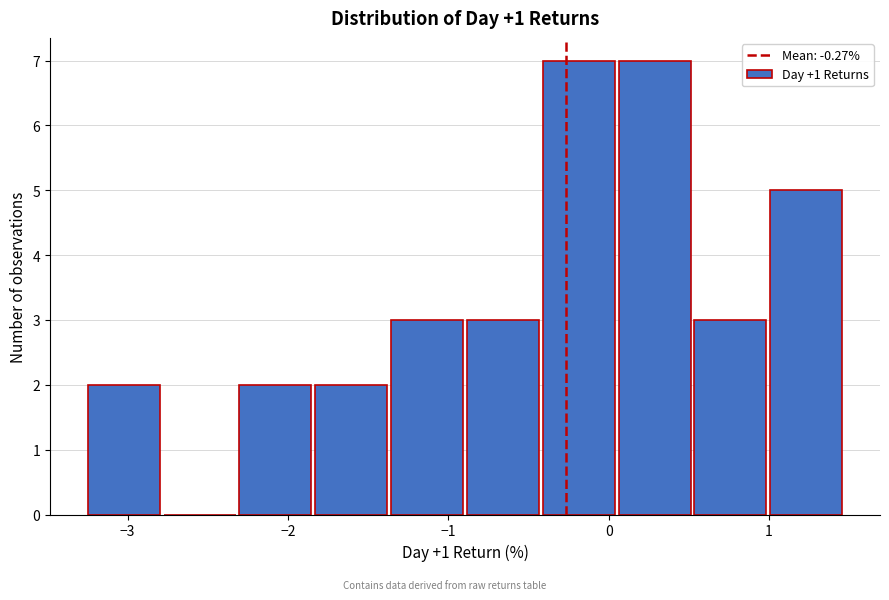

Reading left to right, list every bar in this chart as the range it spans on the x-axis followed by its height. Neither the bar edges nor the heights are printed on the chart, so give them approximately, as read against the axes.

-3.3 to -2.8: 2
-2.8 to -2.3: 0
-2.3 to -1.8: 2
-1.8 to -1.4: 2
-1.4 to -0.9: 3
-0.9 to -0.4: 3
-0.4 to 0.1: 7
0.1 to 0.5: 7
0.5 to 1.0: 3
1.0 to 1.5: 5